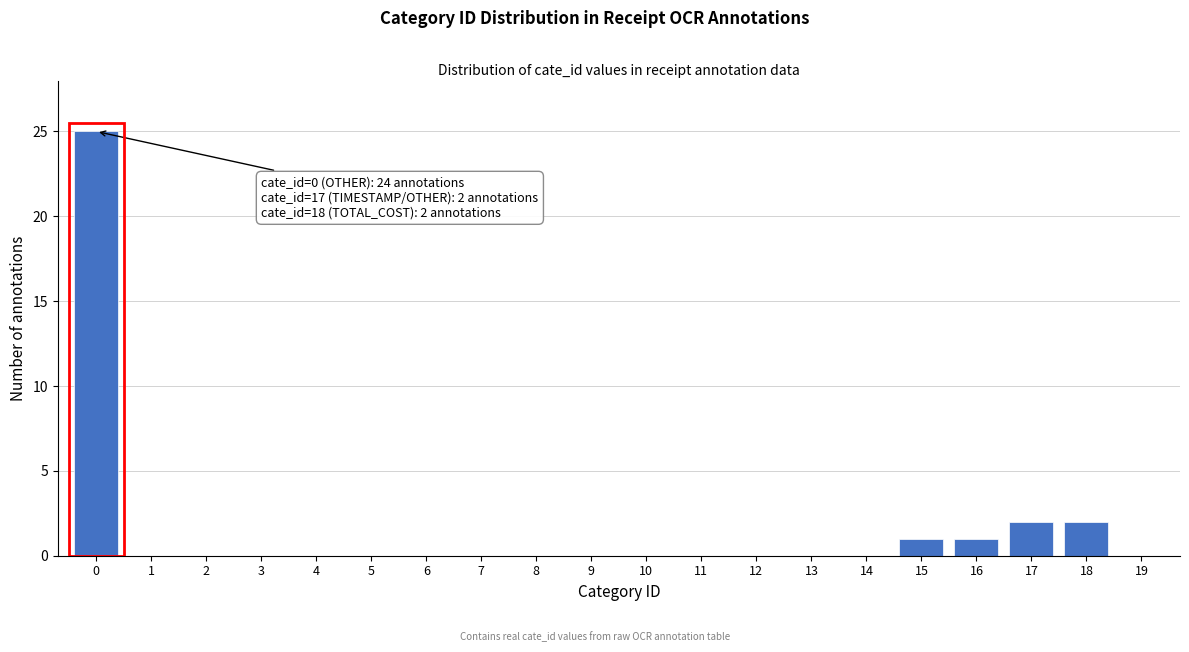

Reading left to right, transcribe all the data shown in this chart.

0=25	1=0	2=0	3=0	4=0	5=0	6=0	7=0	8=0	9=0	10=0	11=0	12=0	13=0	14=0	15=1	16=1	17=2	18=2	19=0